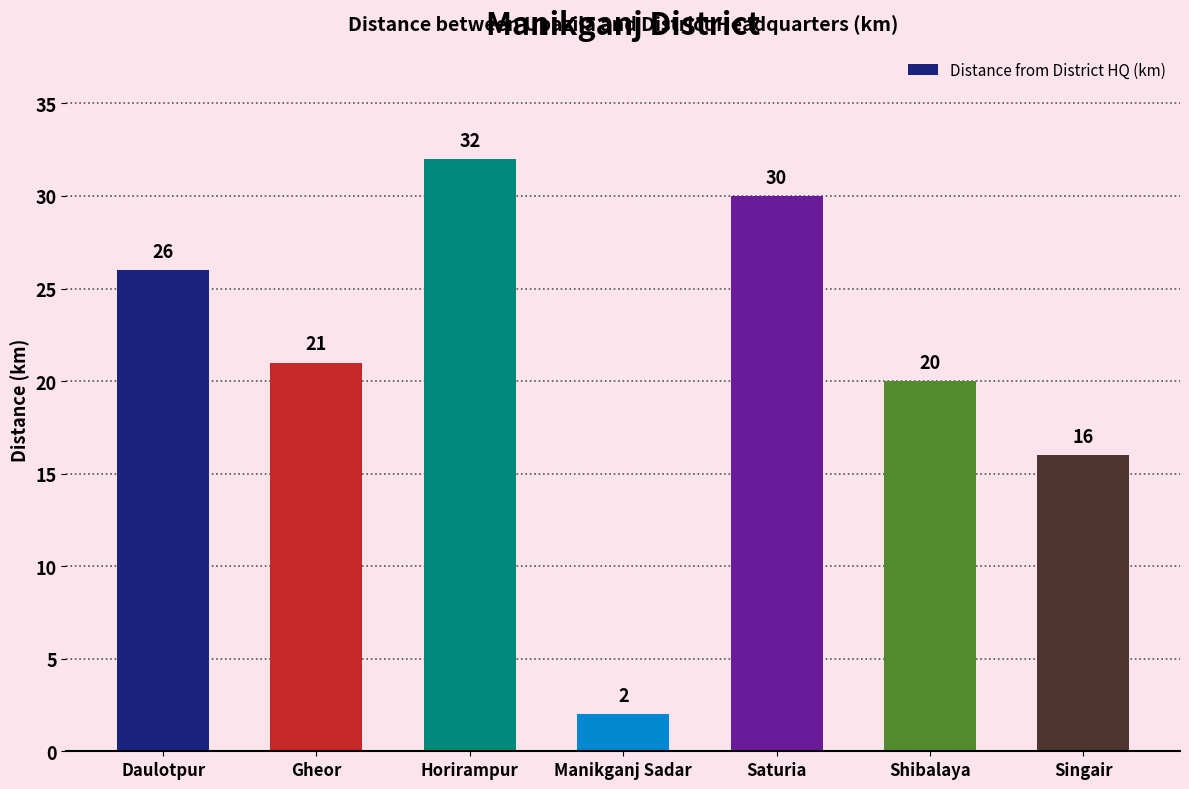

What position from the right is Singair?

1